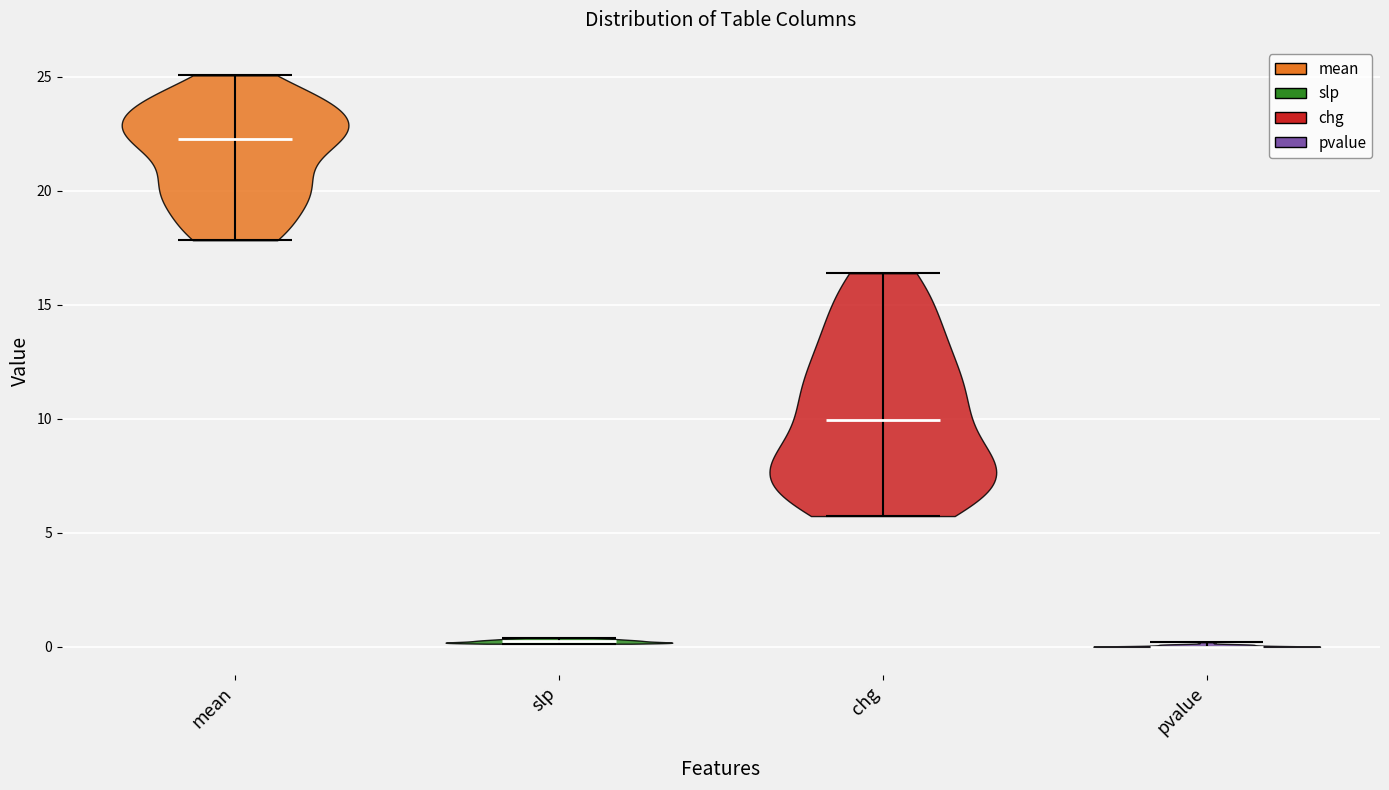

Reading left to right, read every violin against the y-axis: where its median line is, and the lowest and highest points it reaches. The values are not printed on the chart, so give them approximately, as read against the axis.

mean: median line 22.0, lowest point 18.0, highest point 25.0
slp: median line 0.0, lowest point 0.0, highest point 0.5
chg: median line 10.0, lowest point 5.5, highest point 16.5
pvalue: median line 0.0, lowest point 0.0, highest point 0.0